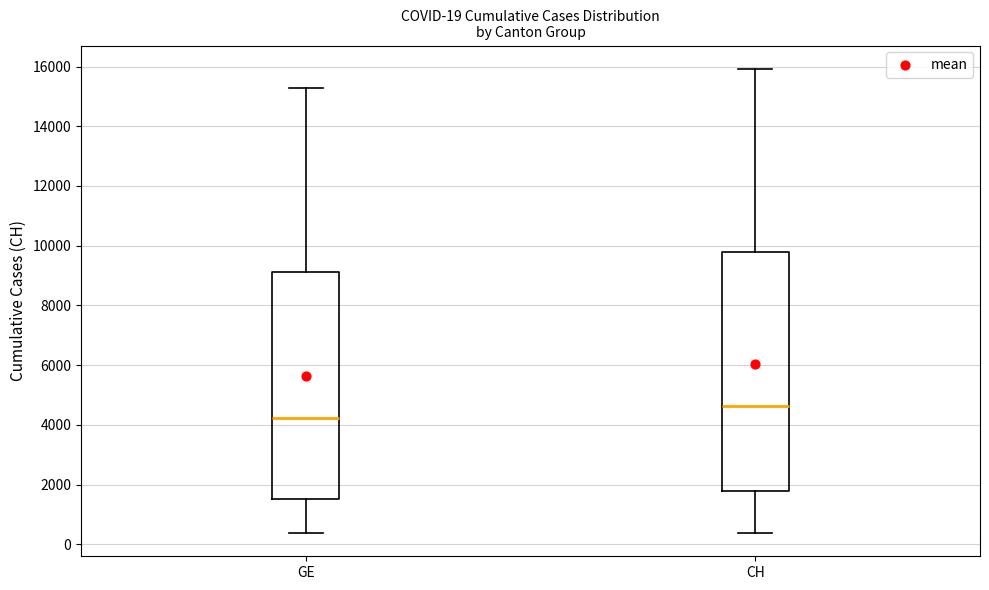

Comparing the boxes themselves (not the whiskers), which one is the tallest?

CH